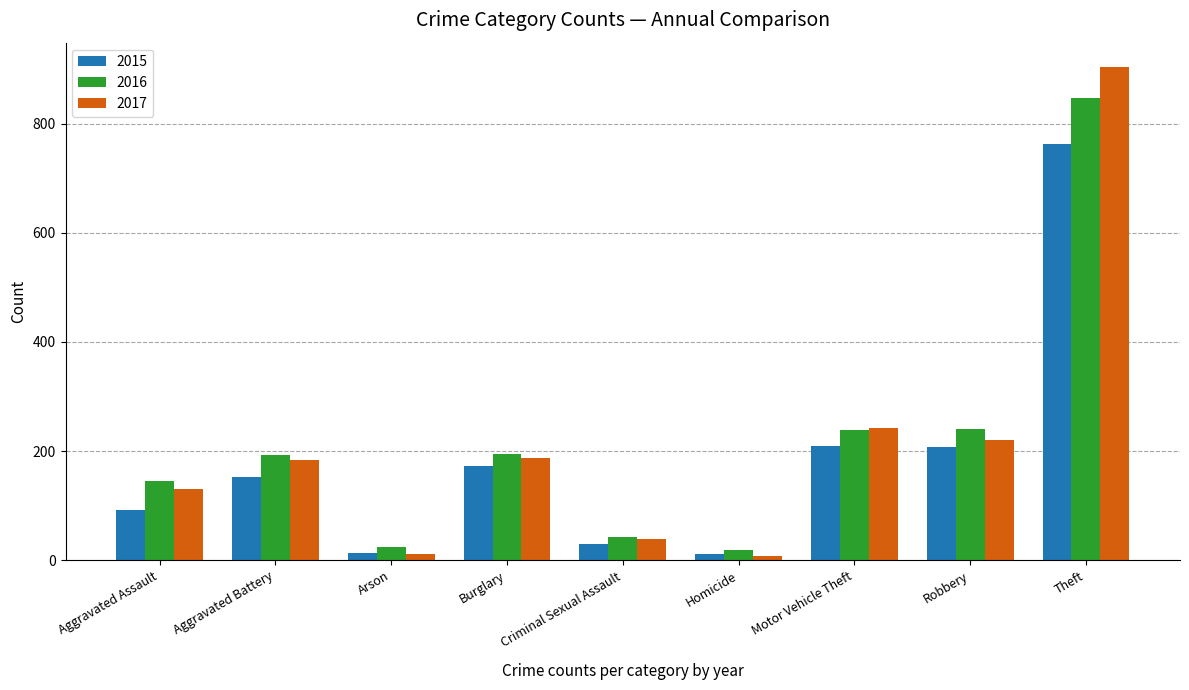

What value does the 2015 series have at Aggravated Battery?

152